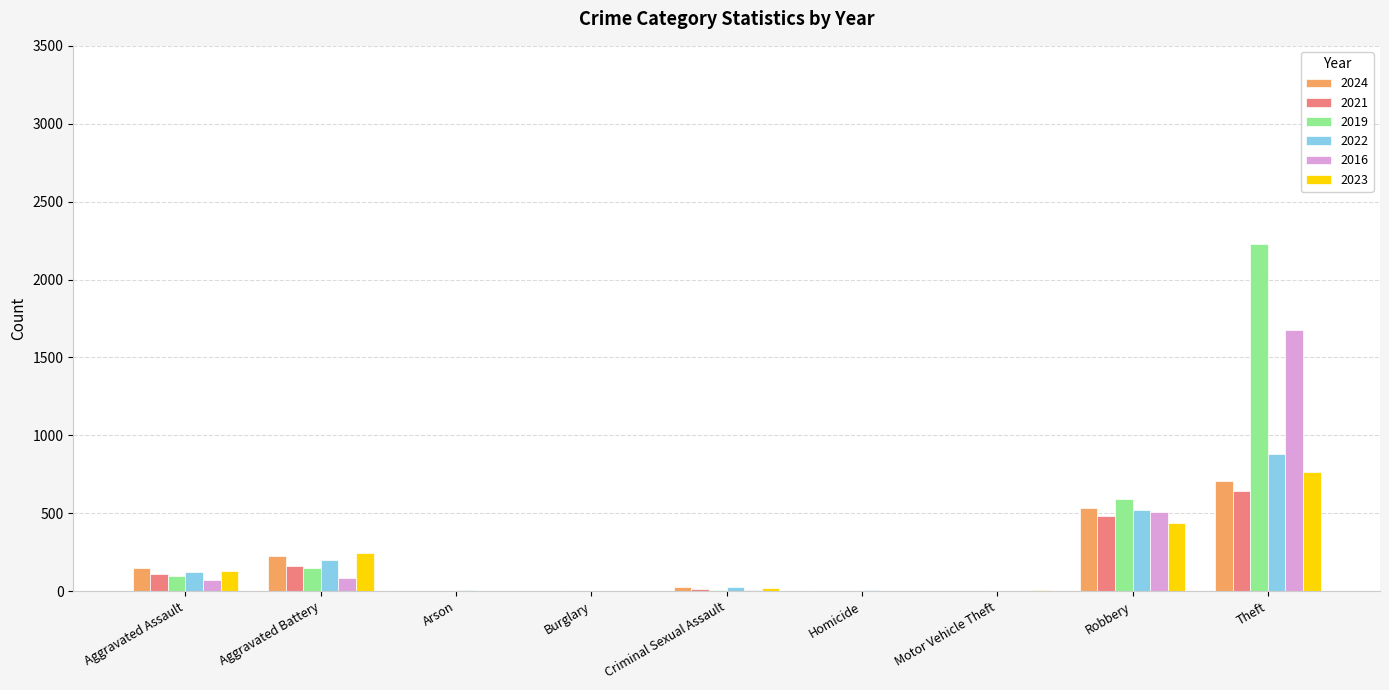

The value of 2022 at Robbery is 848. True or false?

False